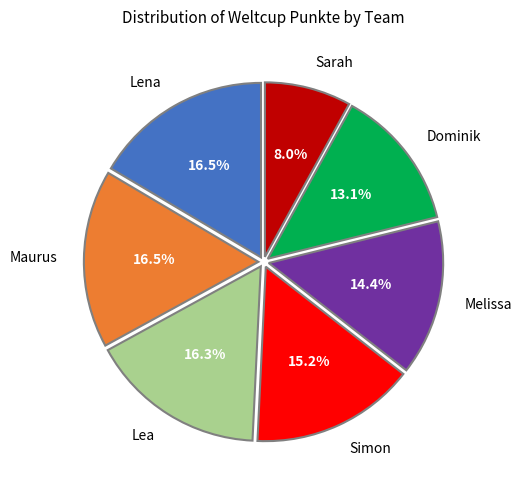

To the nearest percent, what is the difference between the Lena and Melissa slice percentages?

2%